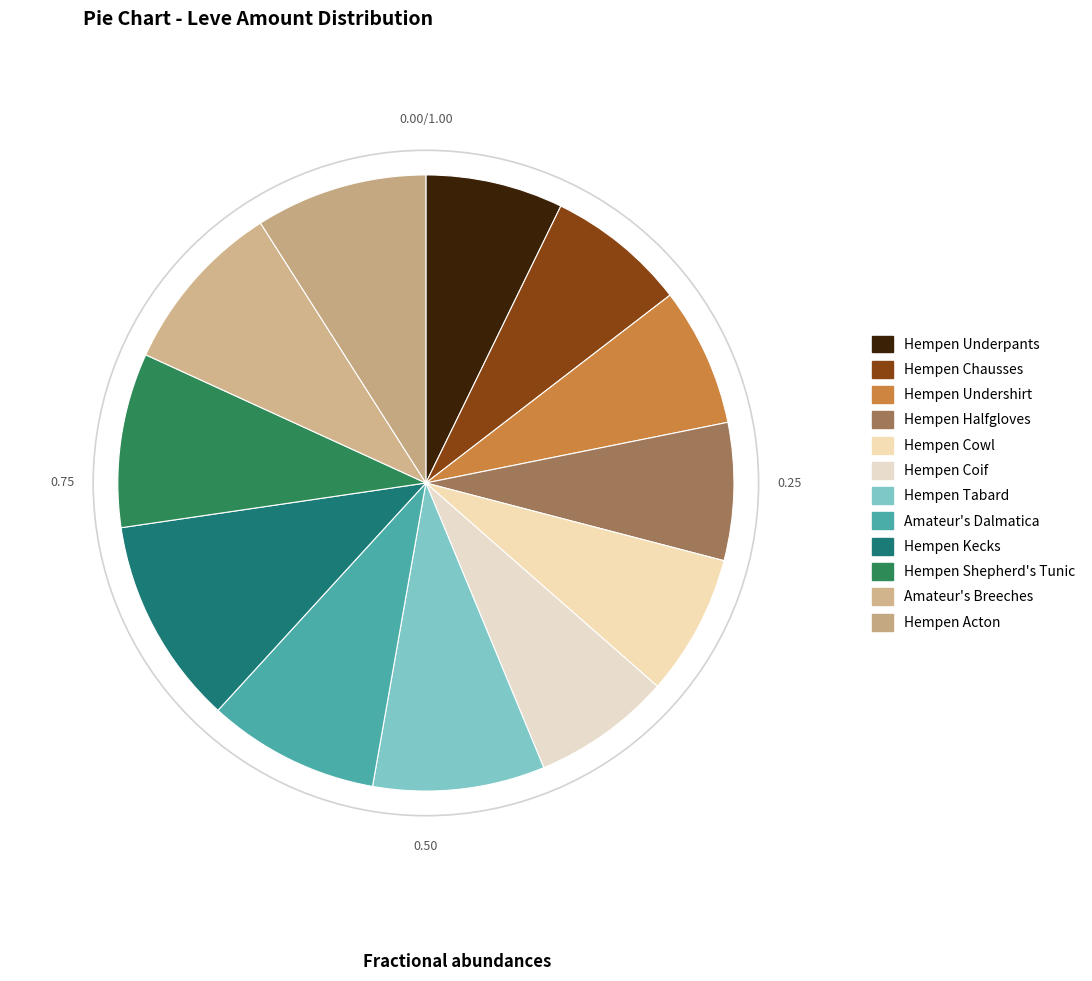

To the nearest percent, what is the difference between the largest and smallest slice percentages?

4%